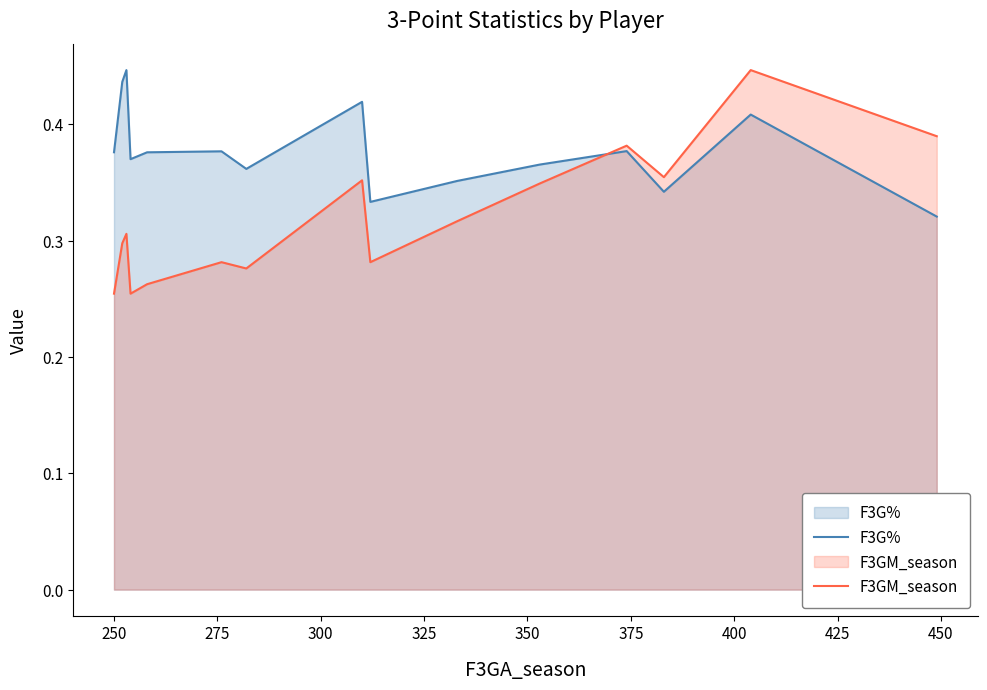

What is the value of the F3GM_season point at the 11th from the left?

0.3